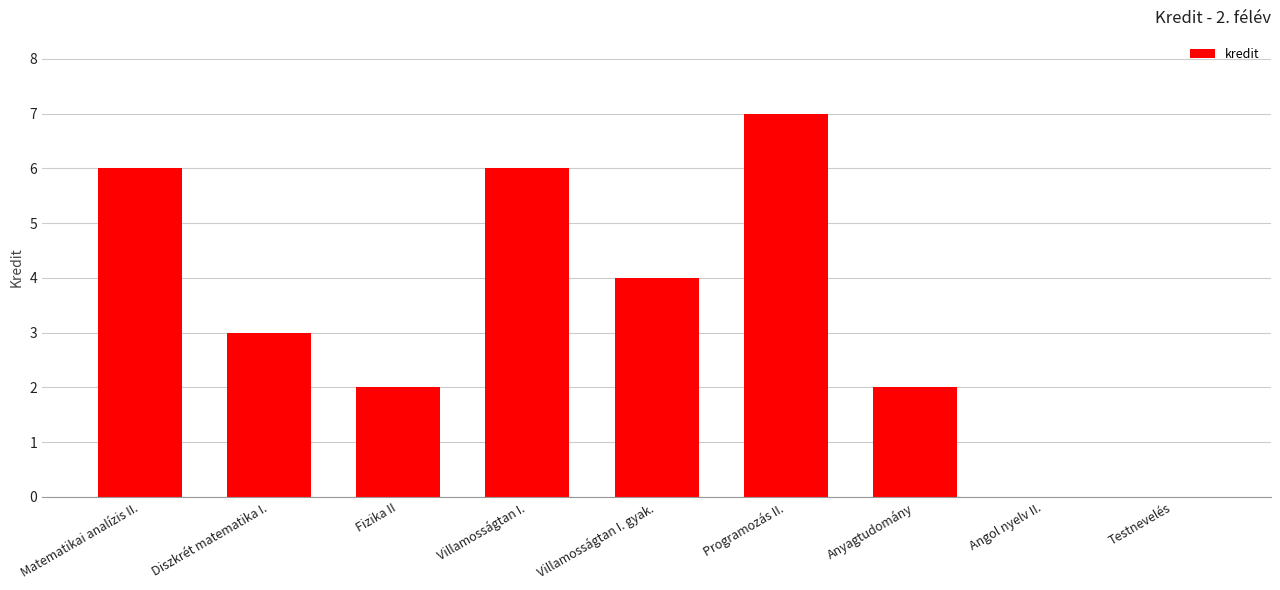

What is the difference between the values at Angol nyelv II. and Diszkrét matematika I.?

3